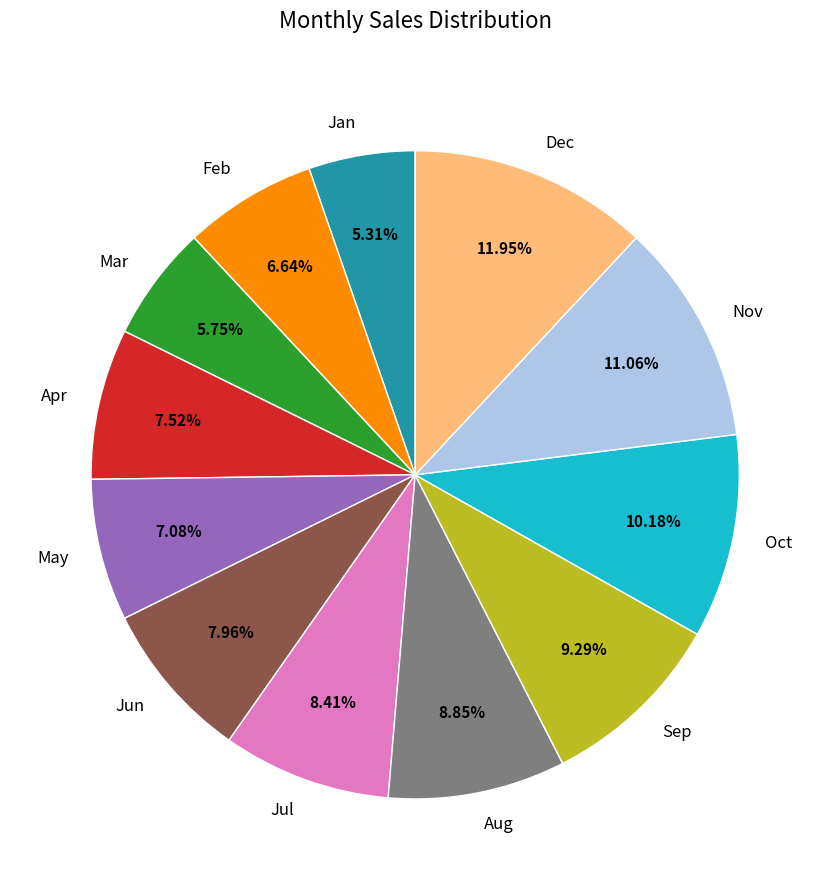

To the nearest percent, what is the combined percentage of Mar and Oct?

16%